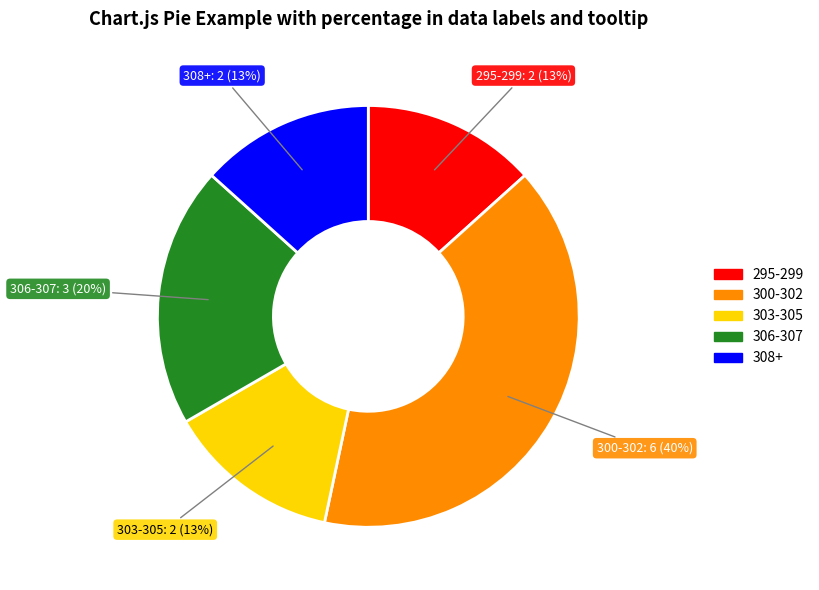

What percentage is the 308+ slice, to the nearest percent?

13%